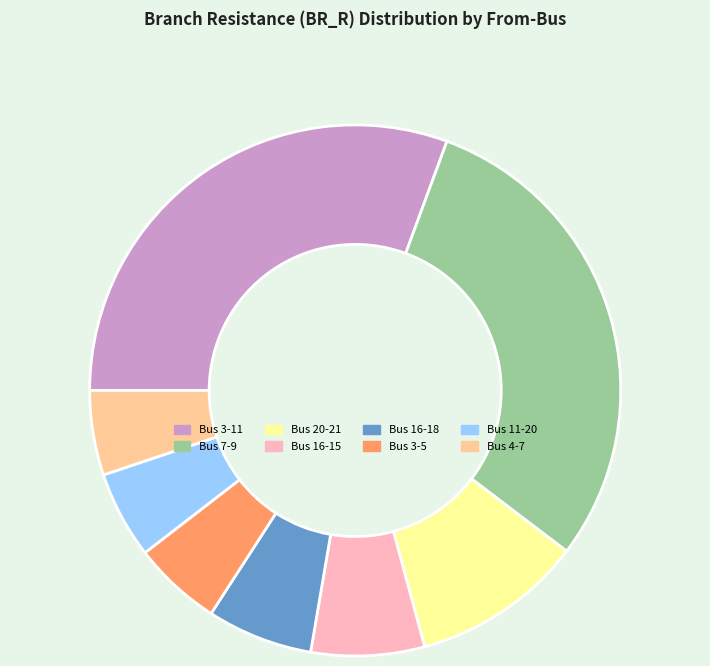

Which has a higher value, Bus 16-15 or Bus 7-9?

Bus 7-9